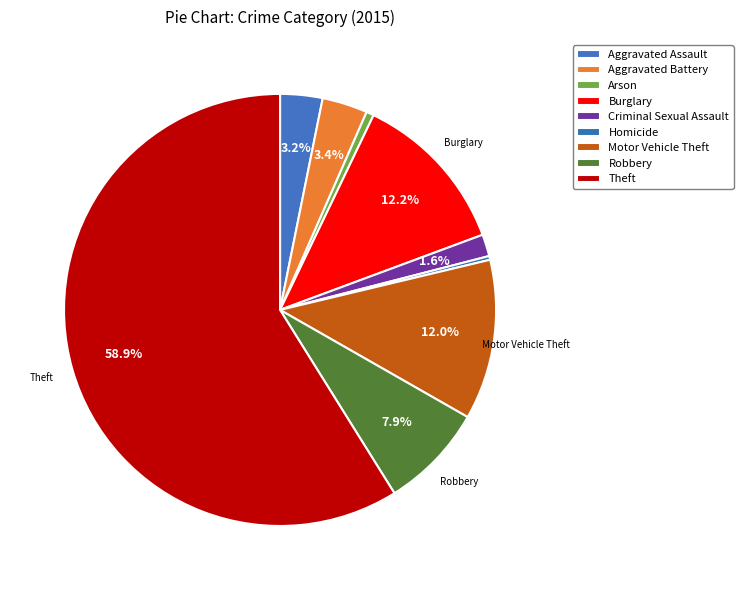

To the nearest percent, what percentage of the pie is Burglary?

12%